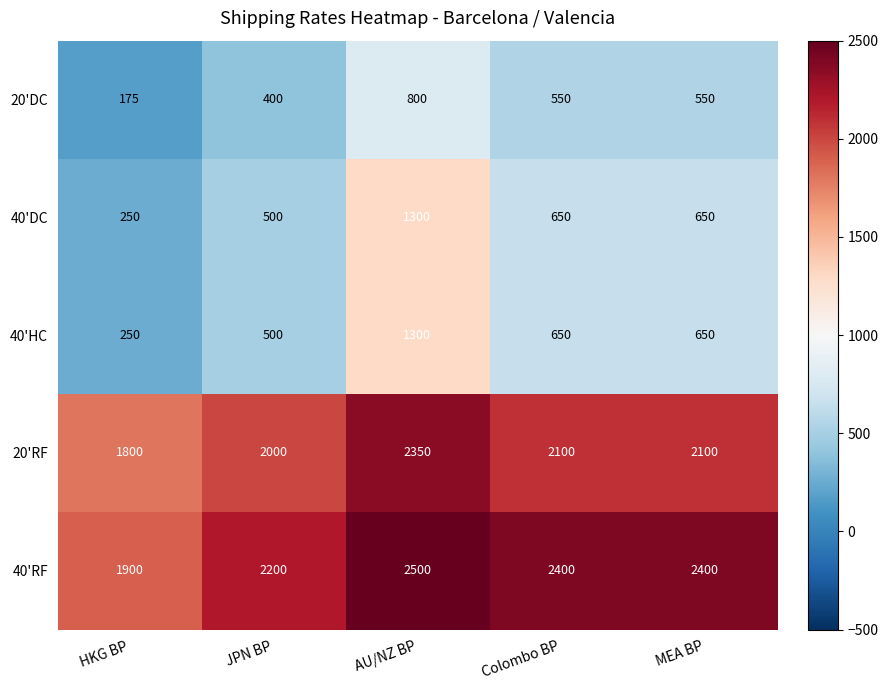

At which label does 20'RF first exceed 2100?

AU/NZ BP